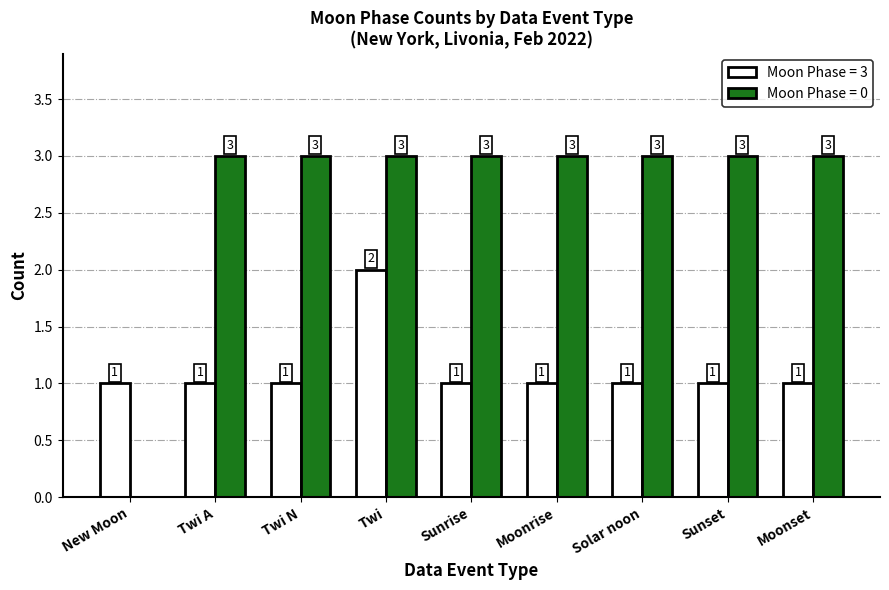

What is the total value across all series at Sunset?

4